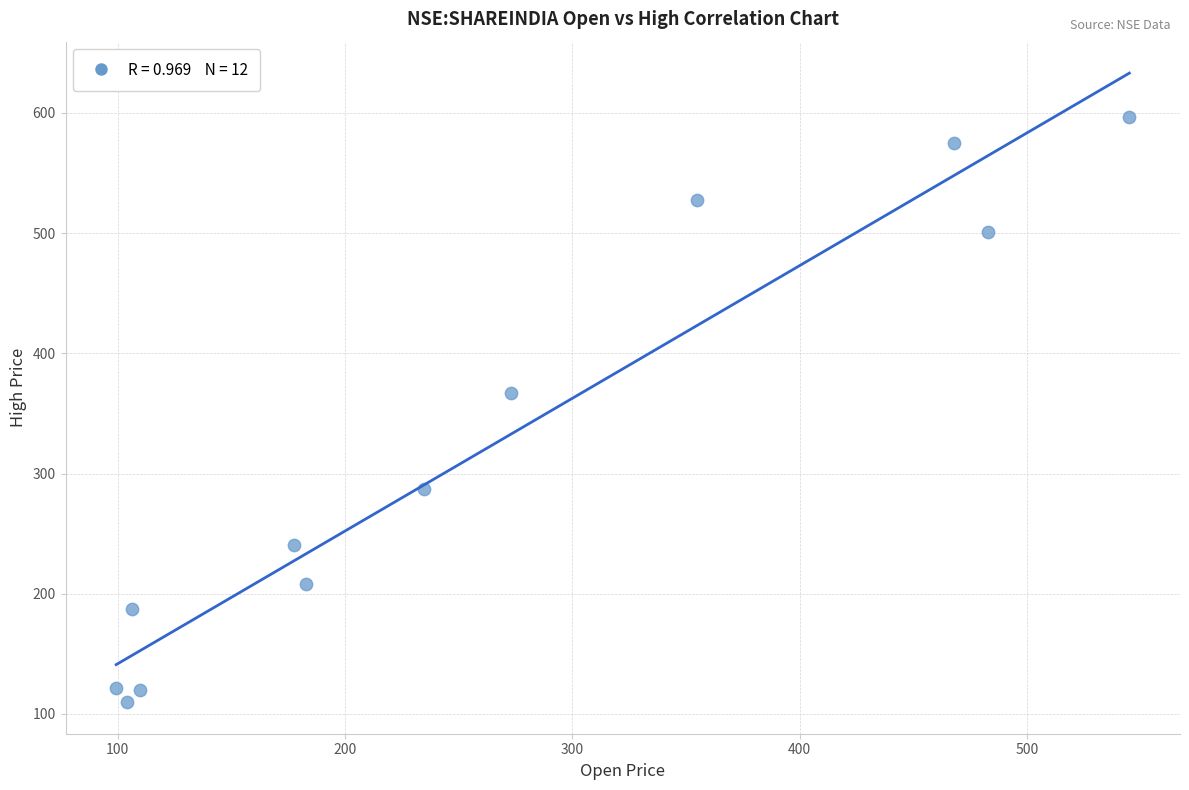

What Y value in the scatter plot is closest to 353?

367.3